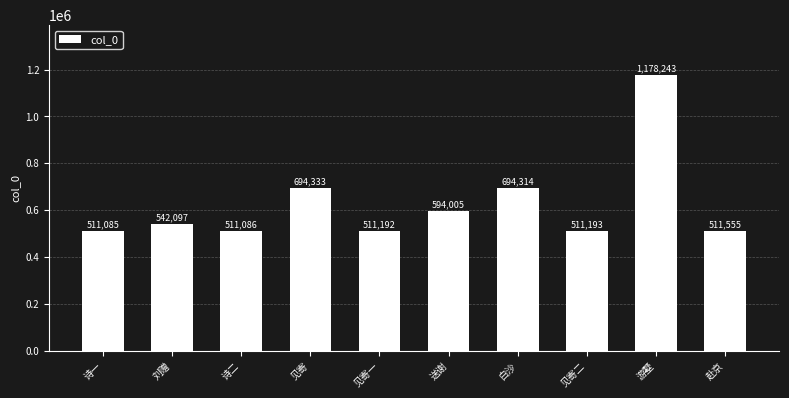

How many bars are there in total?

10